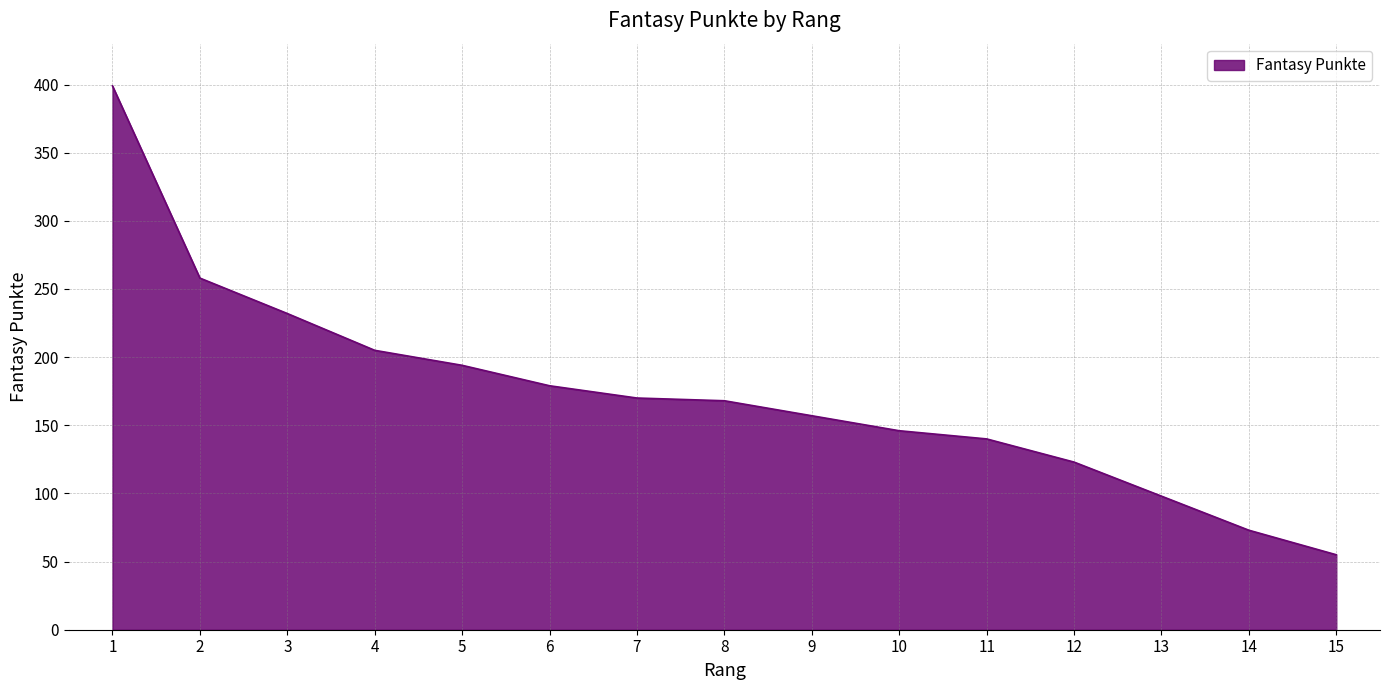

How many lines are shown in the chart?

1